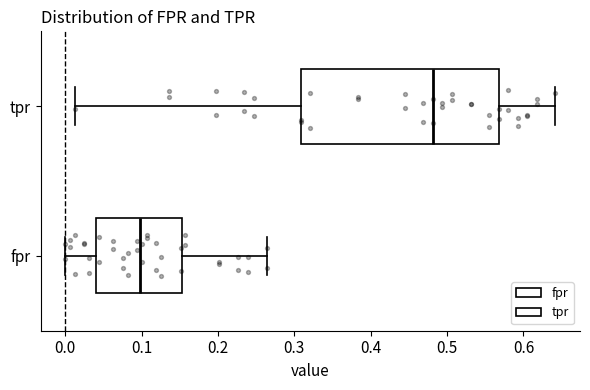

Comparing the boxes themselves (not the whiskers), which one is the widest?

tpr